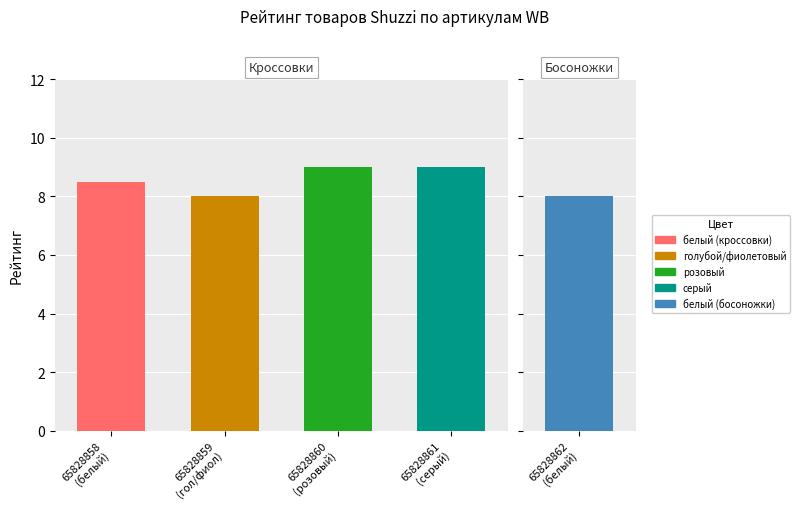

Rank the categories by value from highest to lowest.

65828860
(розовый), 65828861
(серый), 65828858
(белый), 65828859
(гол/фиол)